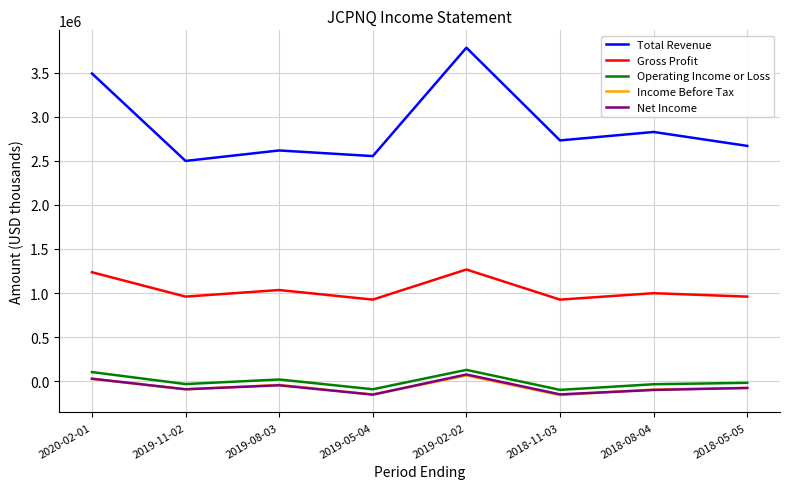

Which series has the widest spread of values?

Total Revenue